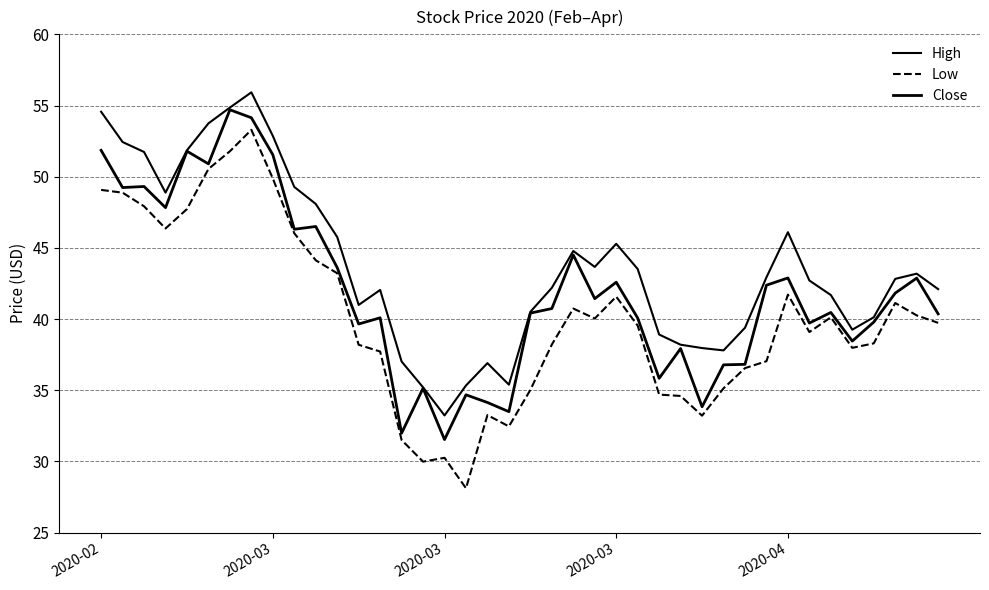

How many lines are shown in the chart?

3